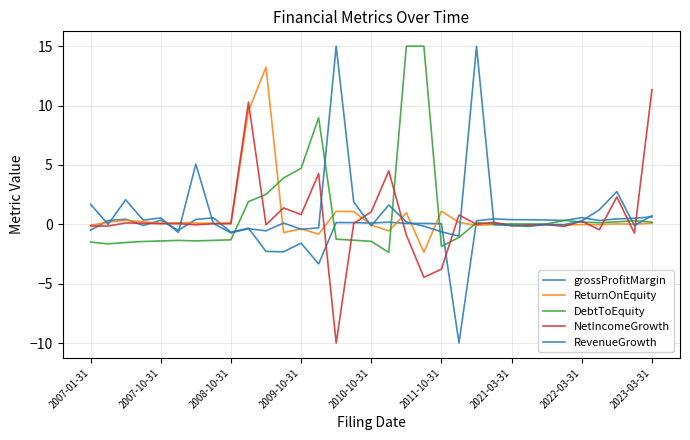

Does the chart have visible grid lines?

Yes